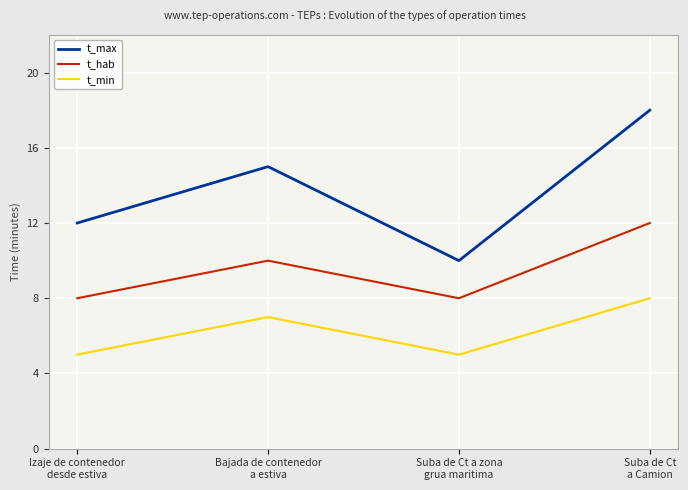

Where is t_max nearest to the value 14?

Bajada de contenedor
a estiva